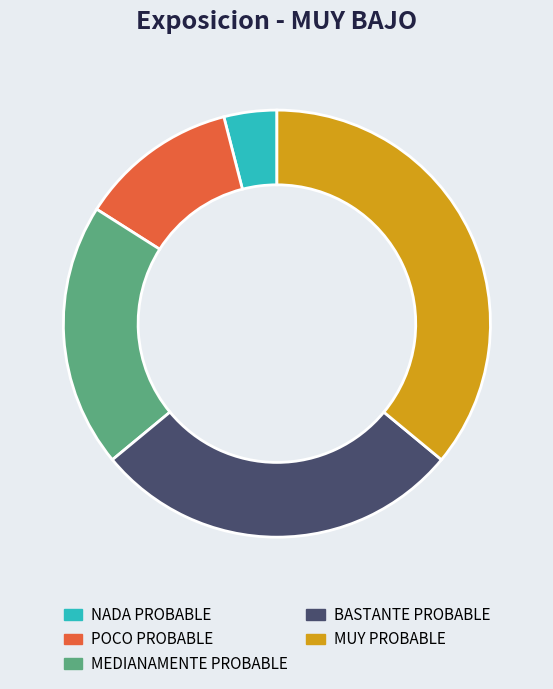

Count the number of slices in the pie.

5